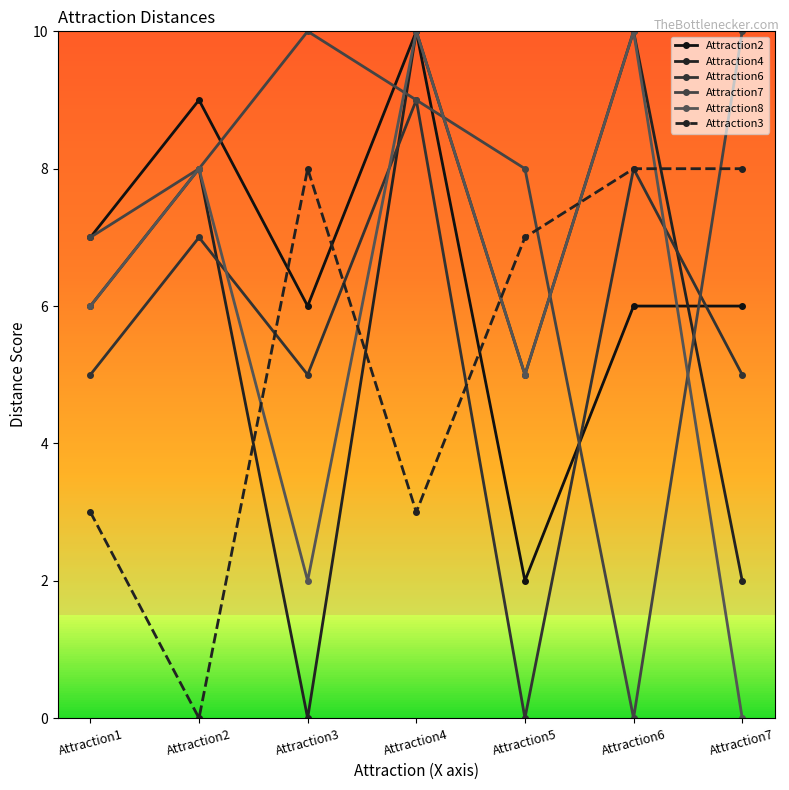

Count the number of data series in this chart.

6